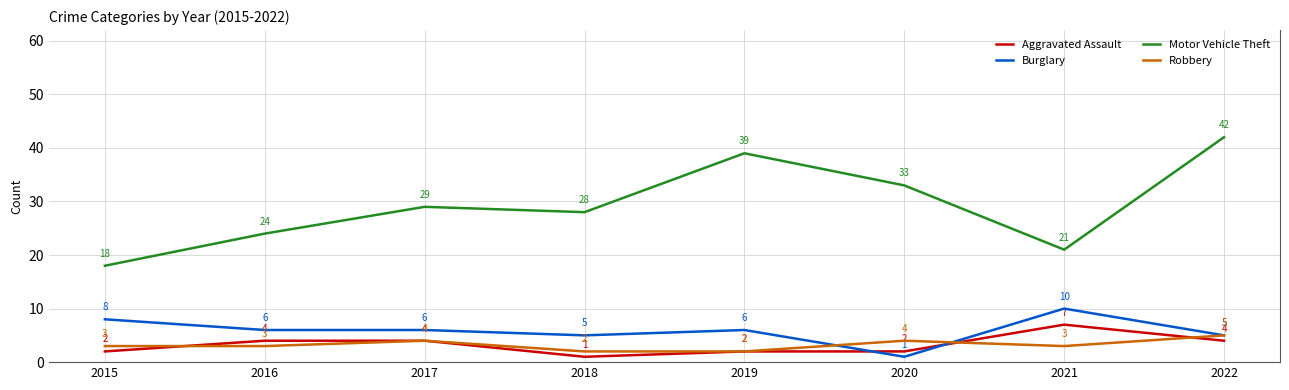

The Robbery series shows 2 at 2018. True or false?

True